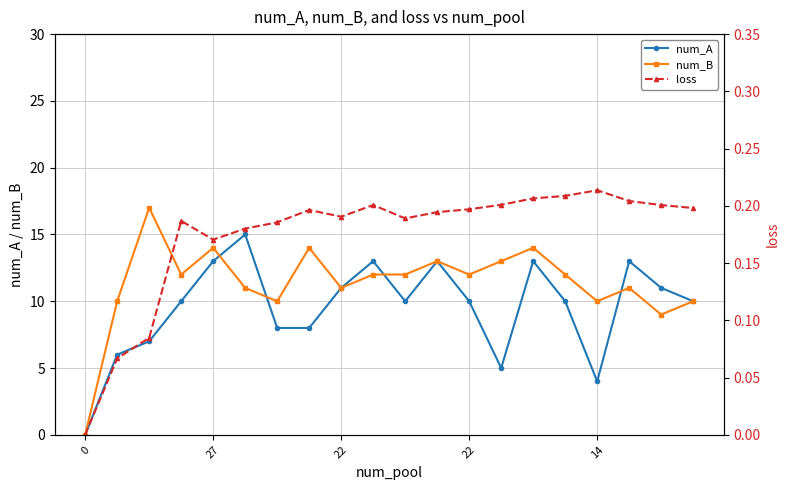

What are all the series names shown in the legend?

num_A, num_B, loss